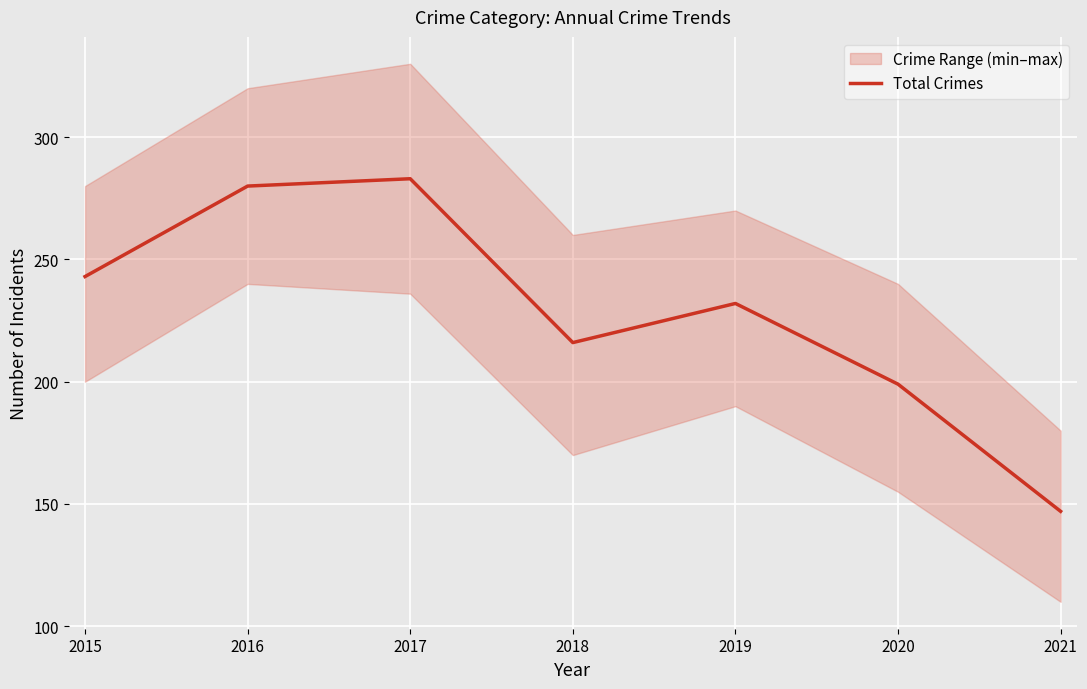

Reading left to right, transcribe all the data shown in this chart.

243	280	283	216	232	199	147